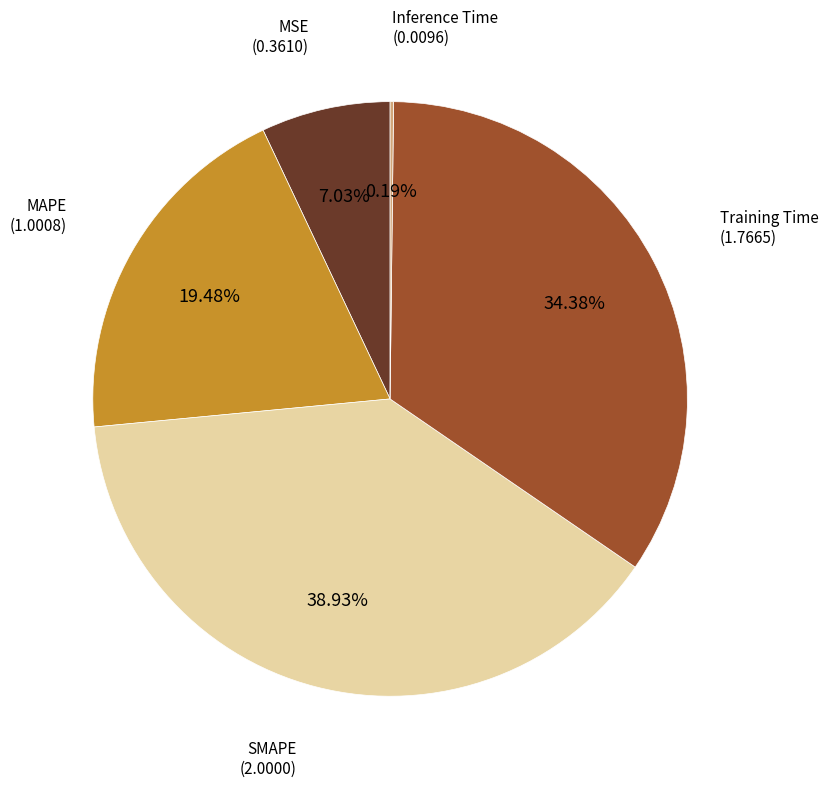

What percentage is NOT represented by Training Time?

65.6%